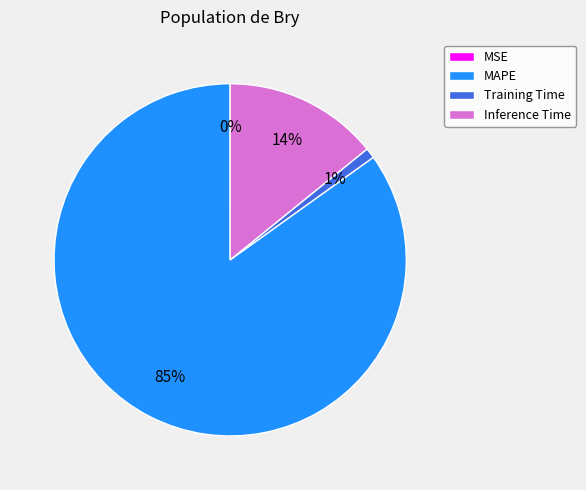

Which has a higher value, Inference Time or MAPE?

MAPE